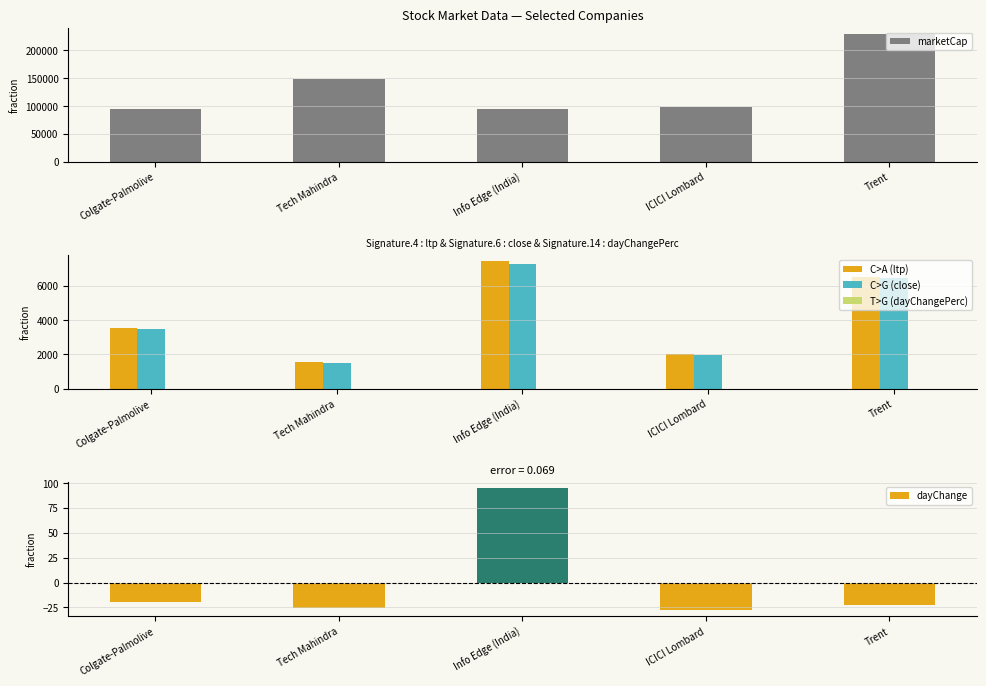

What is the label of the 2nd bar from the right?

ICICI Lombard